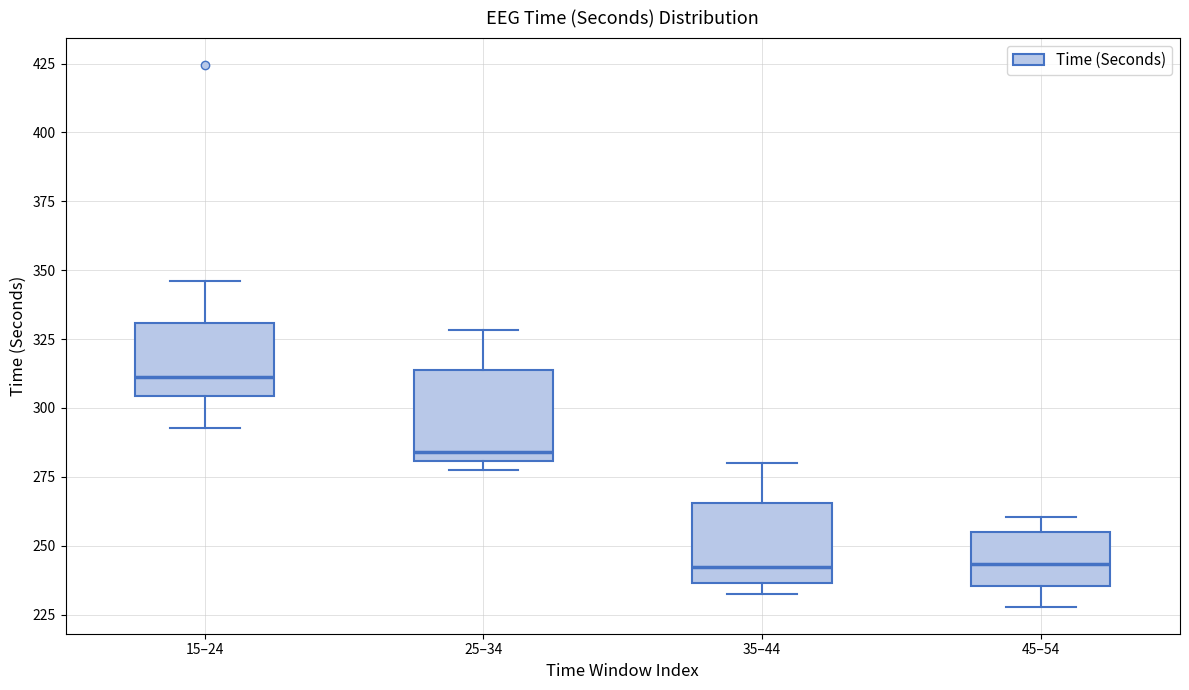

Which box's median line is the highest?

15–24